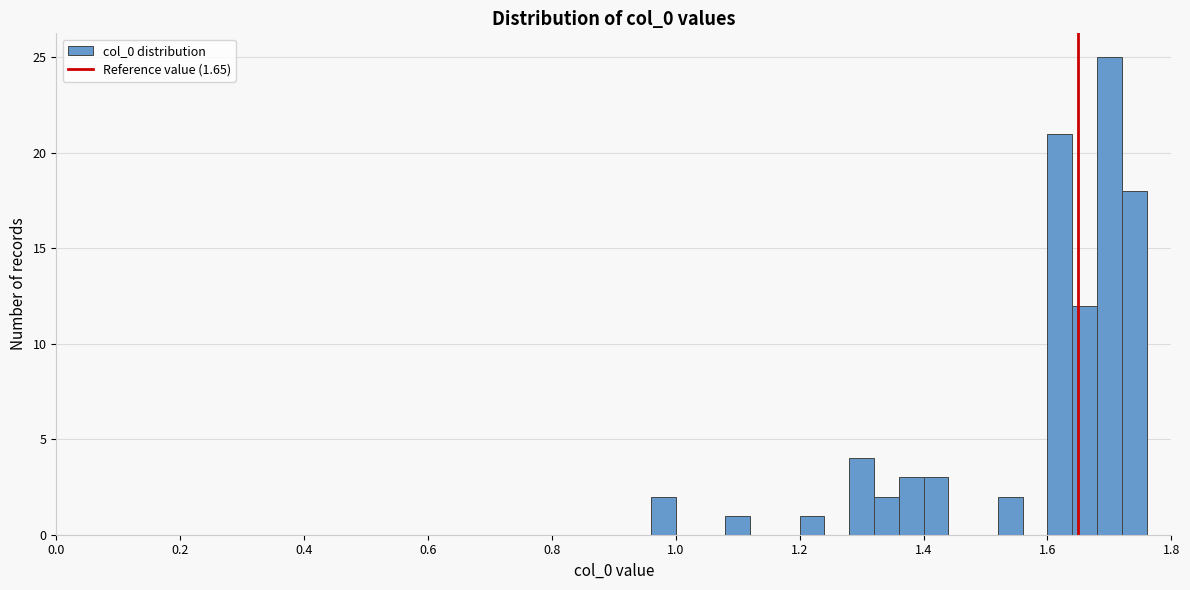

Read against the x-axis, roughly where is the centre of the tallest bar?

1.70